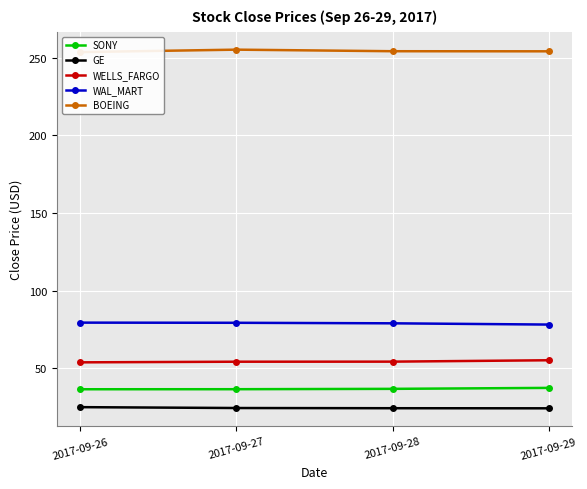

What is the value of the GE point at the 1st from the left?

24.9